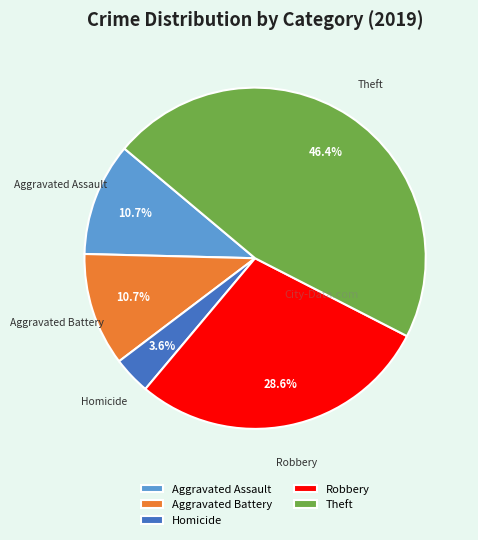

Is there any slice that represents more than half of the pie?

No